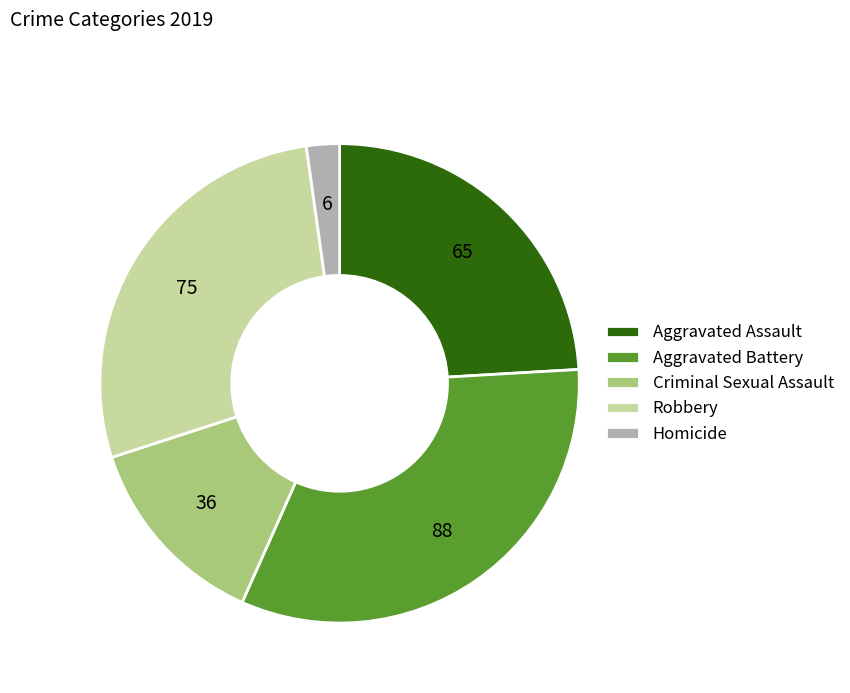

Rank the categories by value from highest to lowest.

Aggravated Battery, Robbery, Aggravated Assault, Criminal Sexual Assault, Homicide